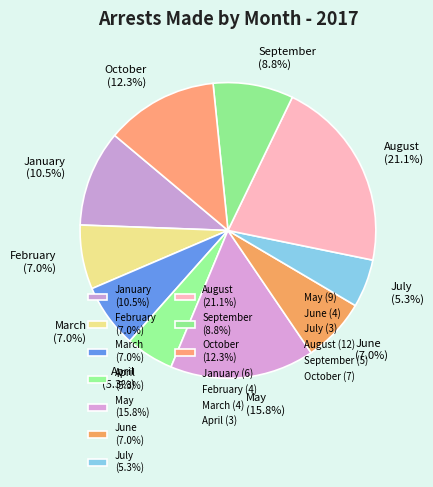

Approximately how many times larger is the value at February (7.0%) compared to October (12.3%)?

0.6